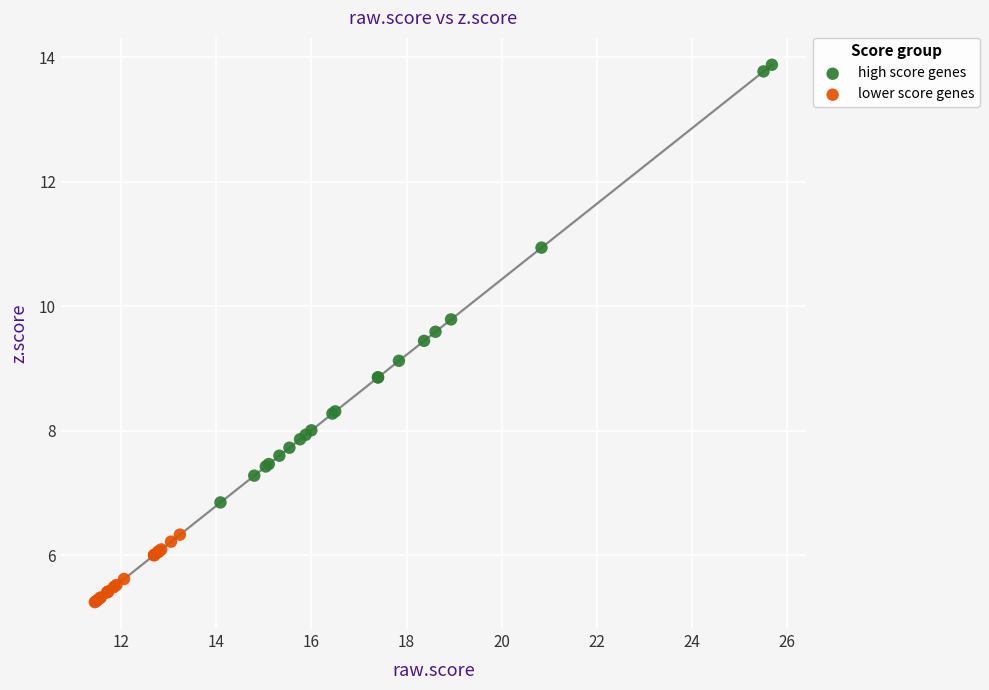

Which series has the widest spread of Y values?

high score genes